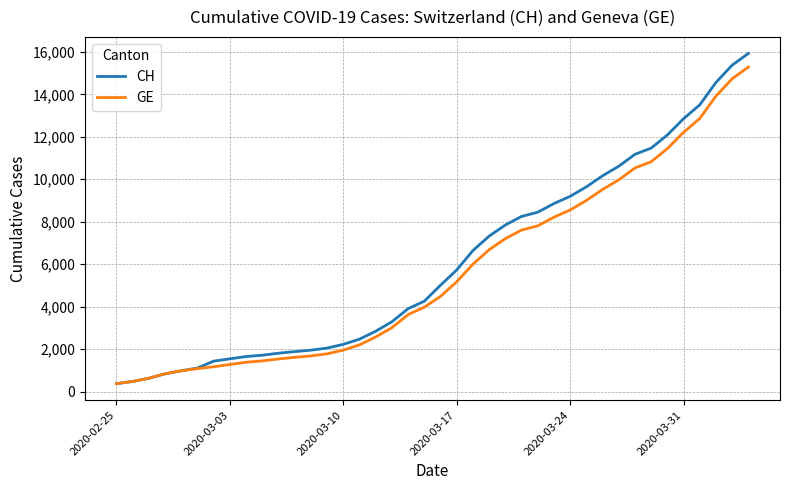

What is the minimum value for GE?

375